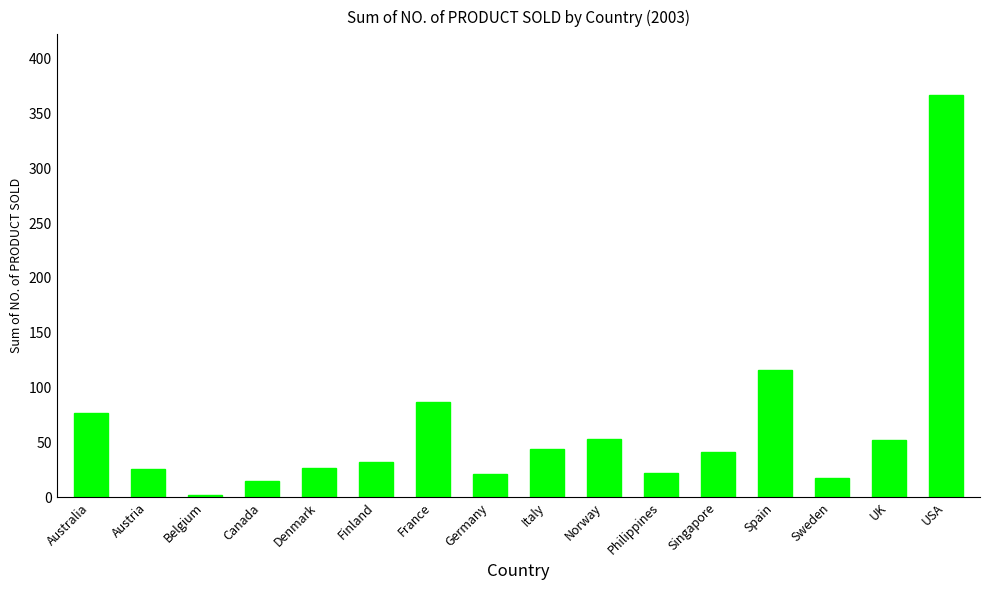

What is the sum of the values at Australia and Denmark?

104